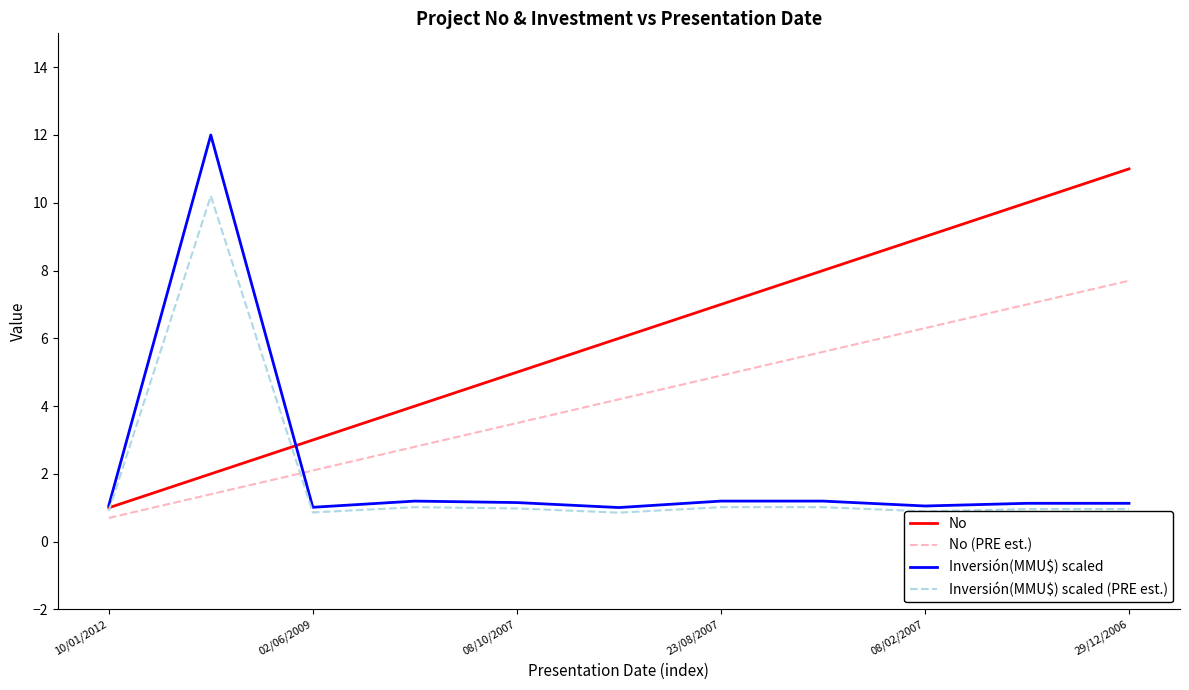

Which series has the largest range (max minus min)?

Inversión(MMU$) scaled